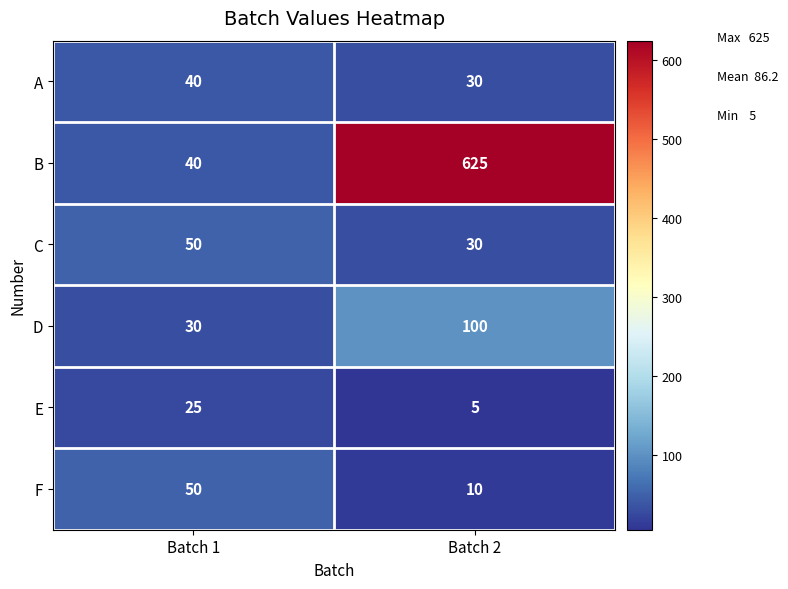

What is the minimum value shown in the chart?

5